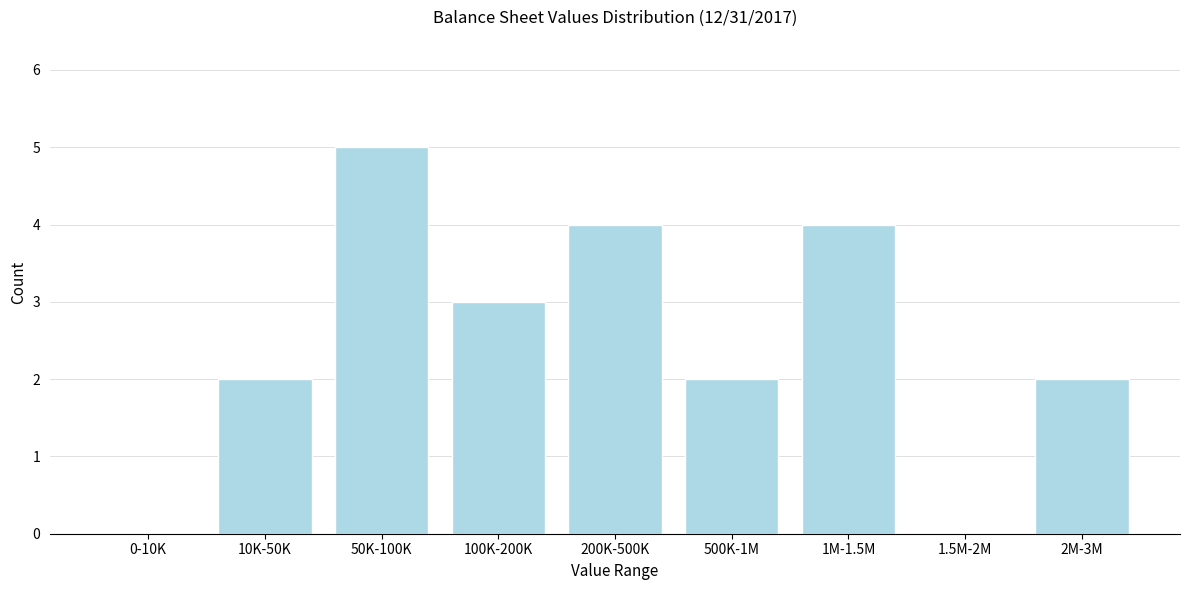

Reading left to right, transcribe all the data shown in this chart.

0-10K=0	10K-50K=2	50K-100K=5	100K-200K=3	200K-500K=4	500K-1M=2	1M-1.5M=4	1.5M-2M=0	2M-3M=2